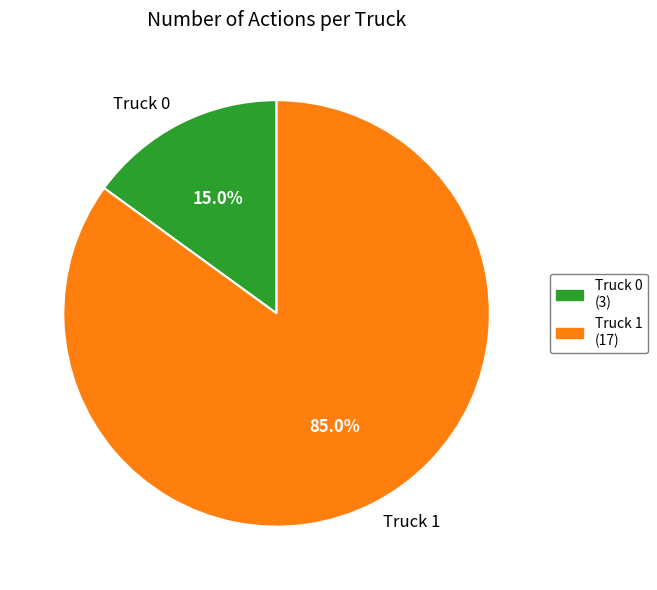

Is there a majority slice in this chart?

Yes